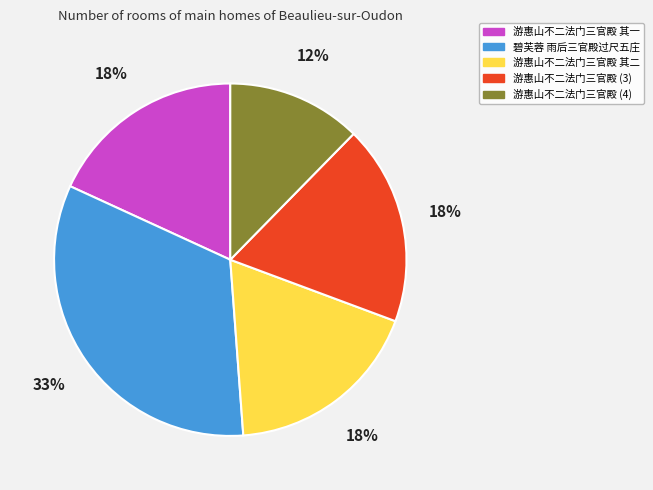

Count the number of slices in the pie.

5